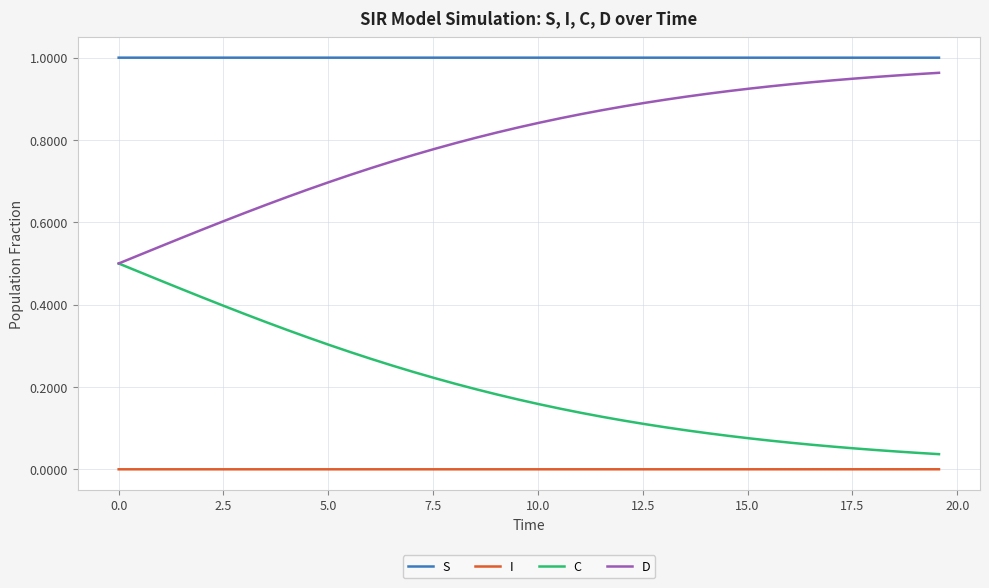

How many series are shown in this chart?

4